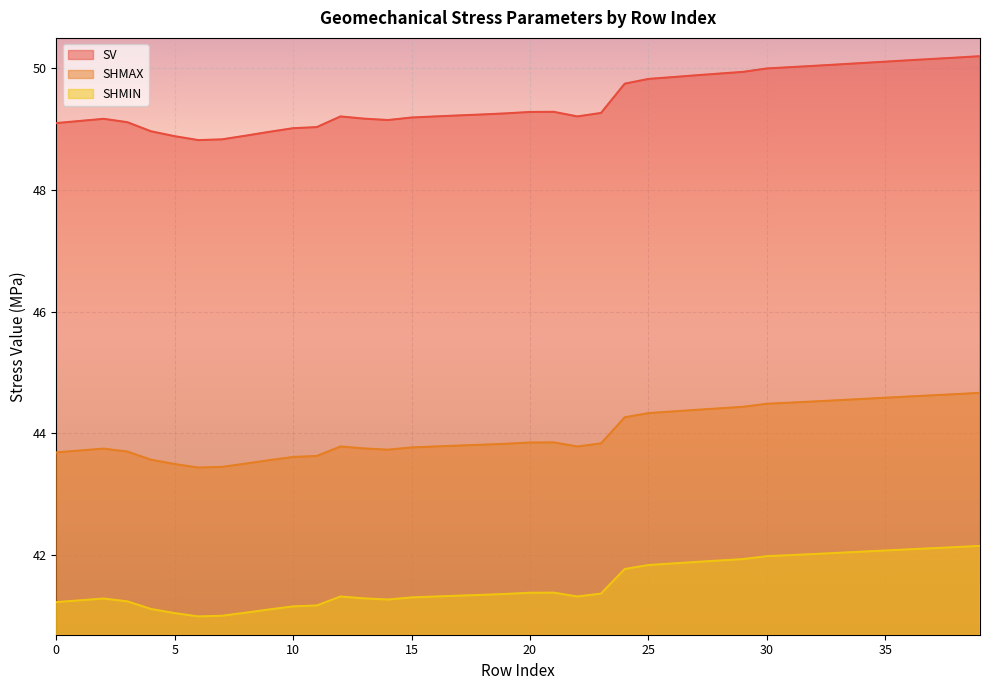

The SHMIN series shows 41.9 at 26. True or false?

True